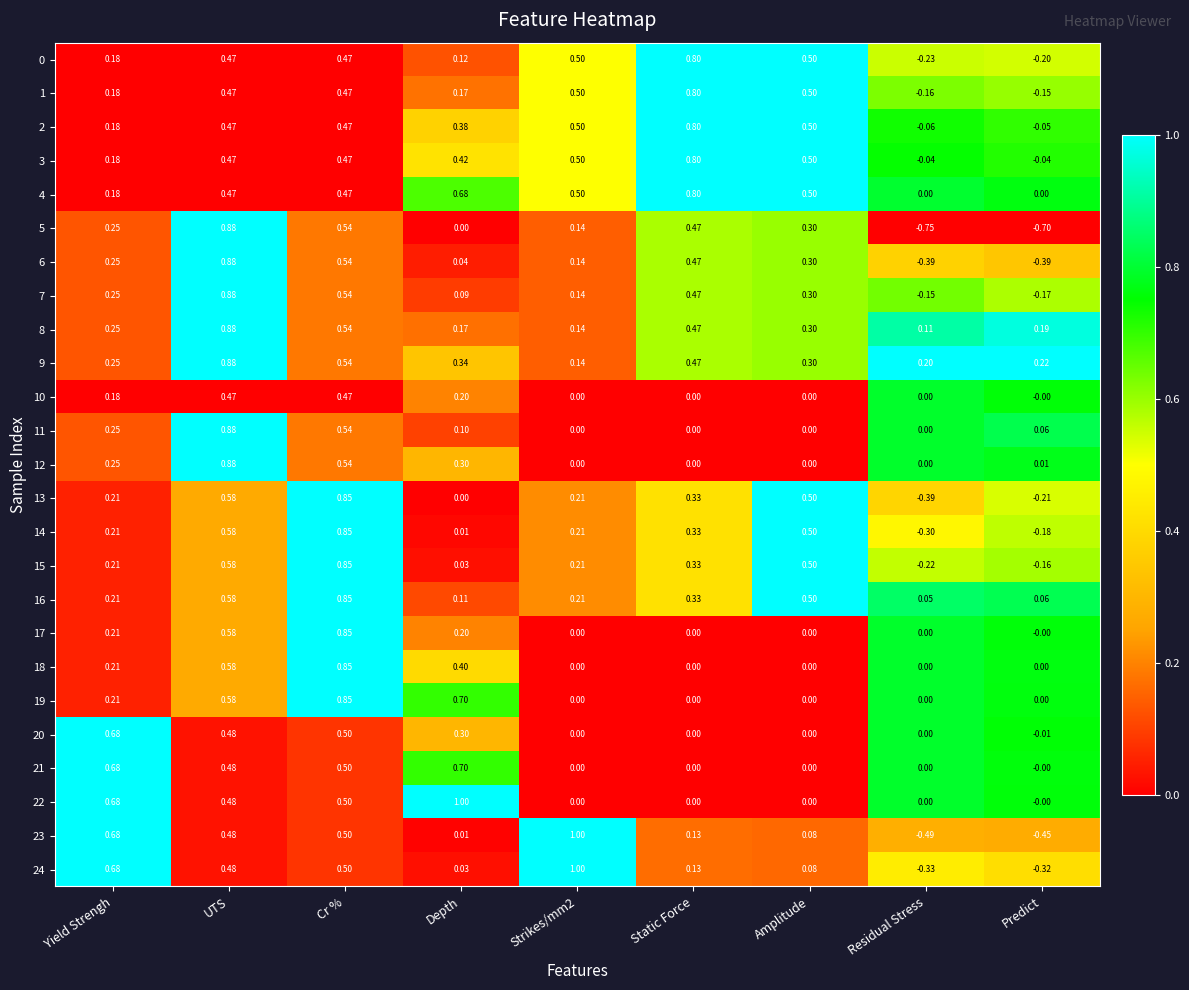

At which label is 23 closest to 0?

Depth